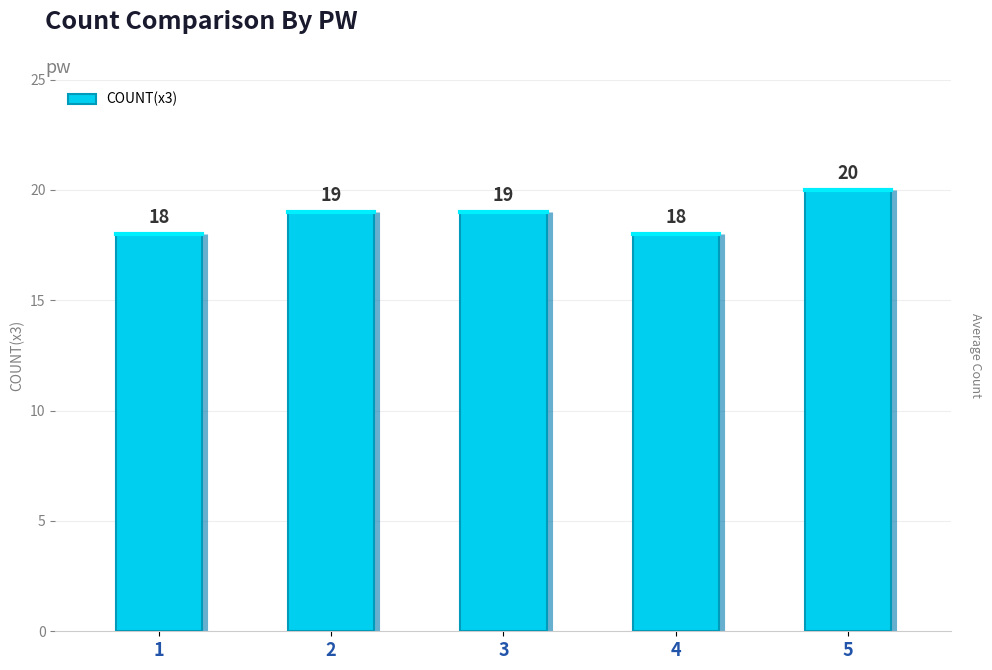

What is the ratio of the value at 3 to the value at 4?

1.1